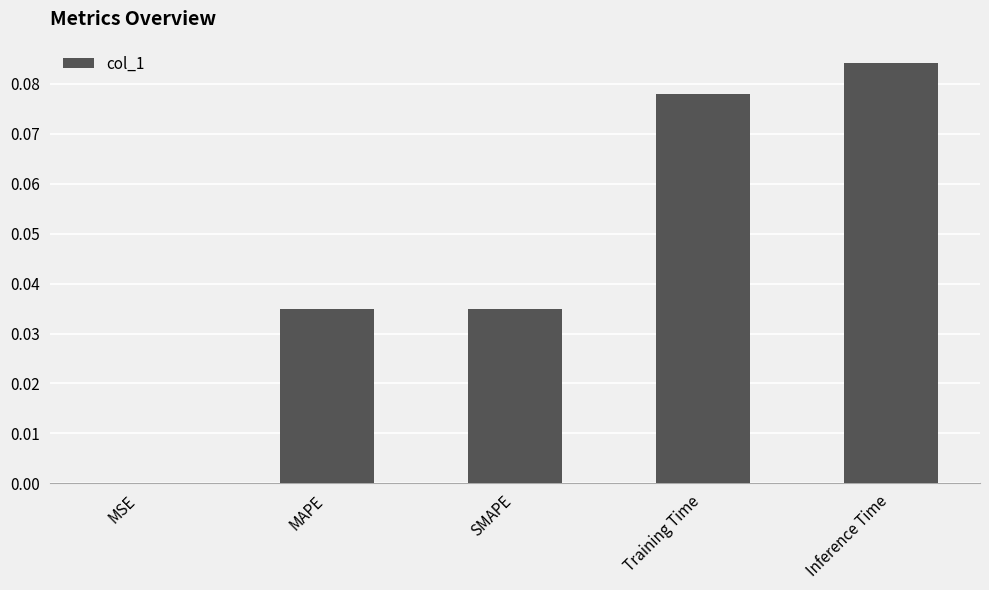

Is it true that the value at SMAPE is 0.1?

False